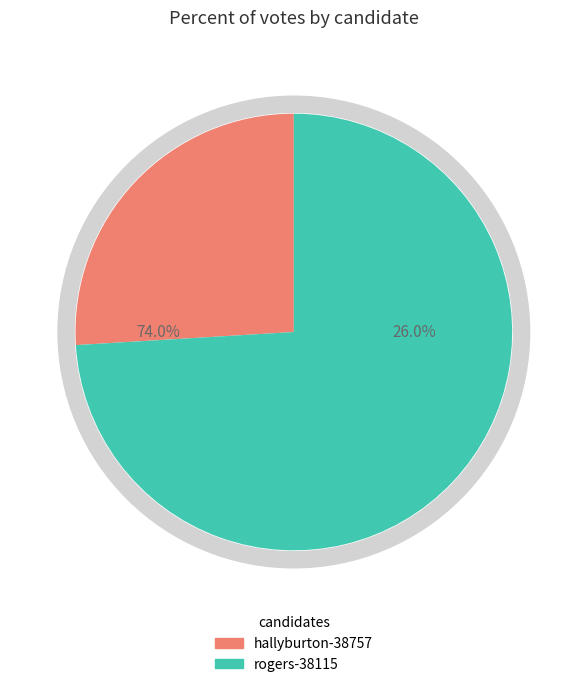

Approximately how many times larger is the value at hallyburton-38757 compared to rogers-38115?

0.4